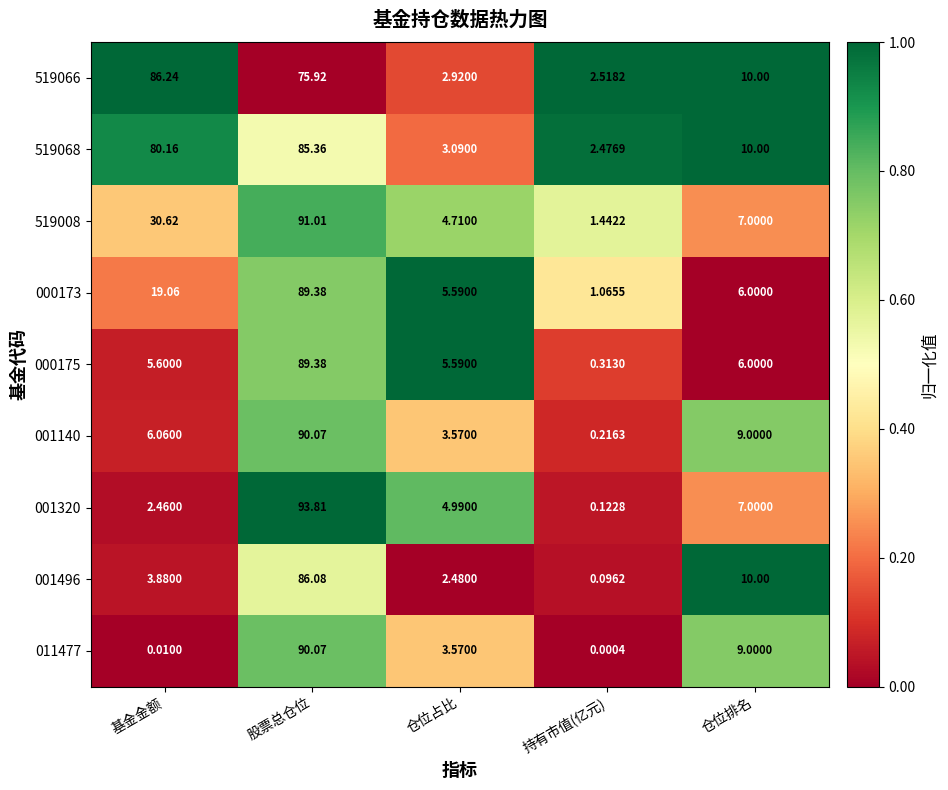

At which category is the sum across all series the highest?

股票总仓位